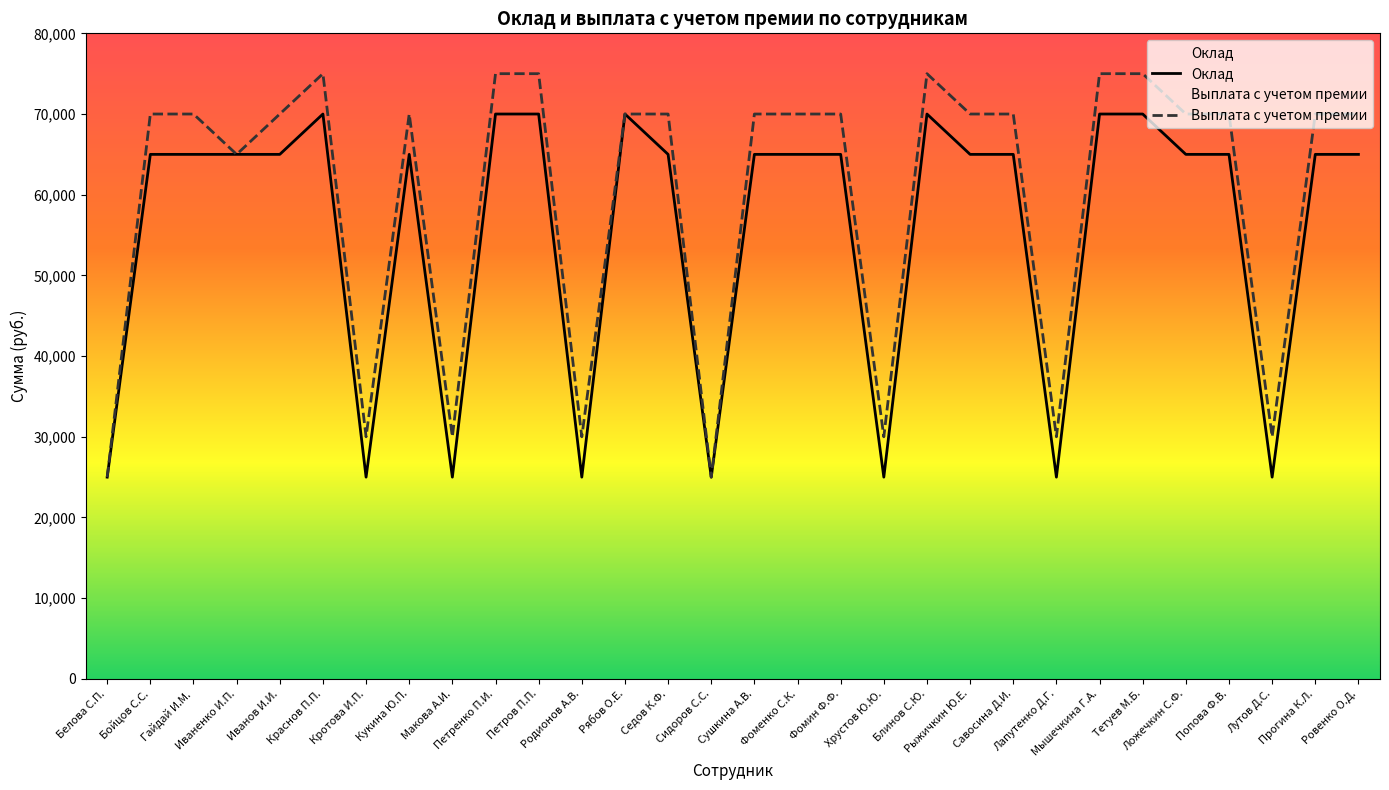

What is the highest value of the Оклад series?

70000